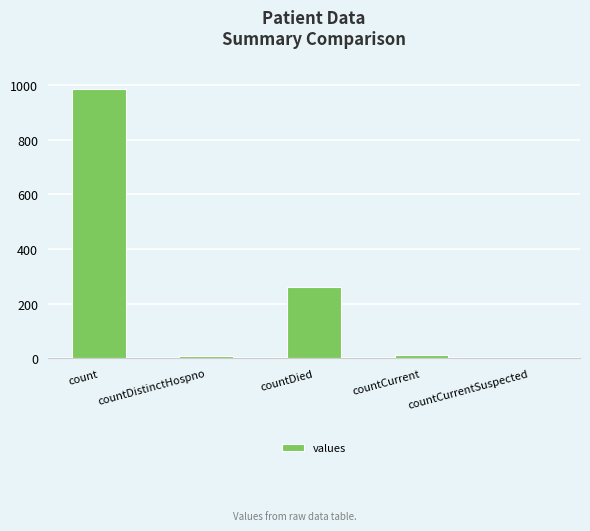

At which label does the data first exceed 11?

count